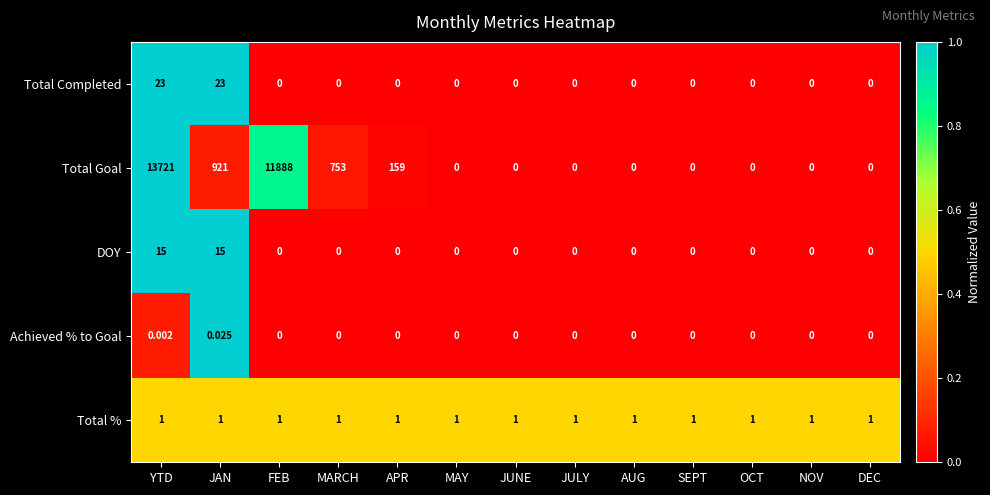

List the series in order of their peak value, highest first.

Total Goal, Total Completed, DOY, Total %, Achieved % to Goal